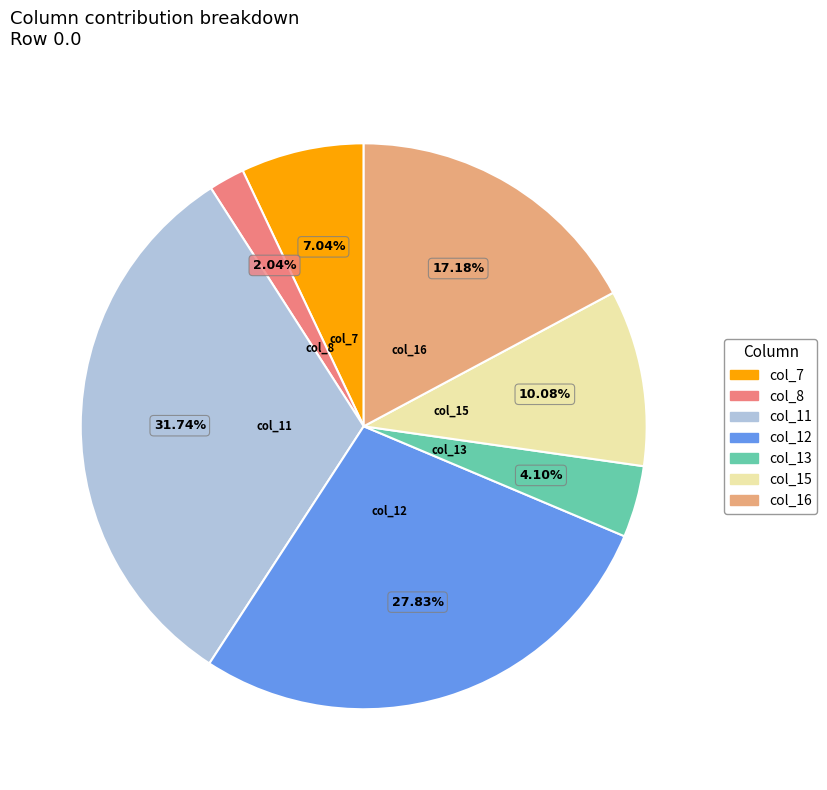

Between col_16 and col_15, which is larger?

col_16